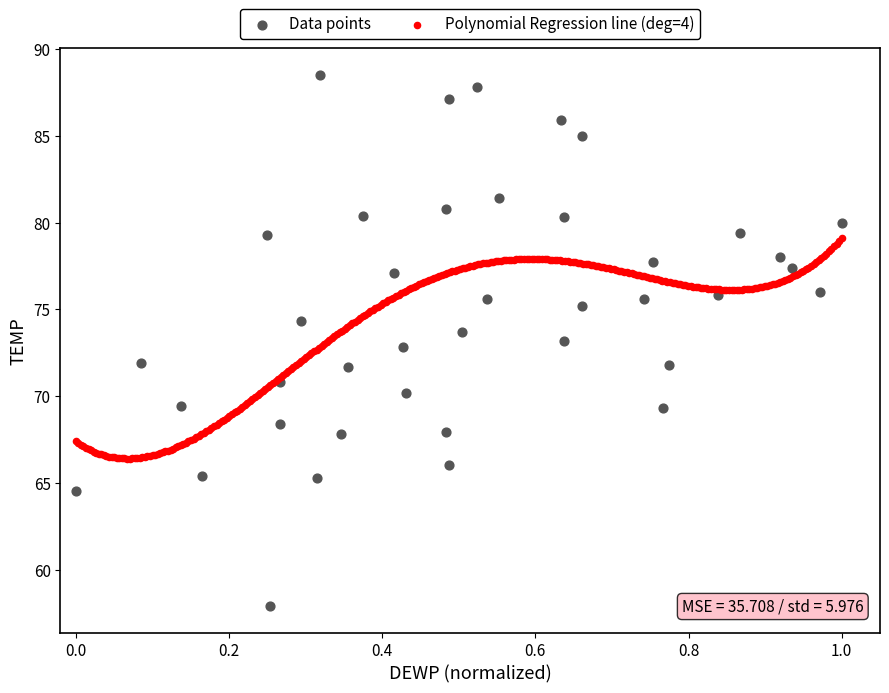

Which series reaches the minimum Y coordinate?

Data points